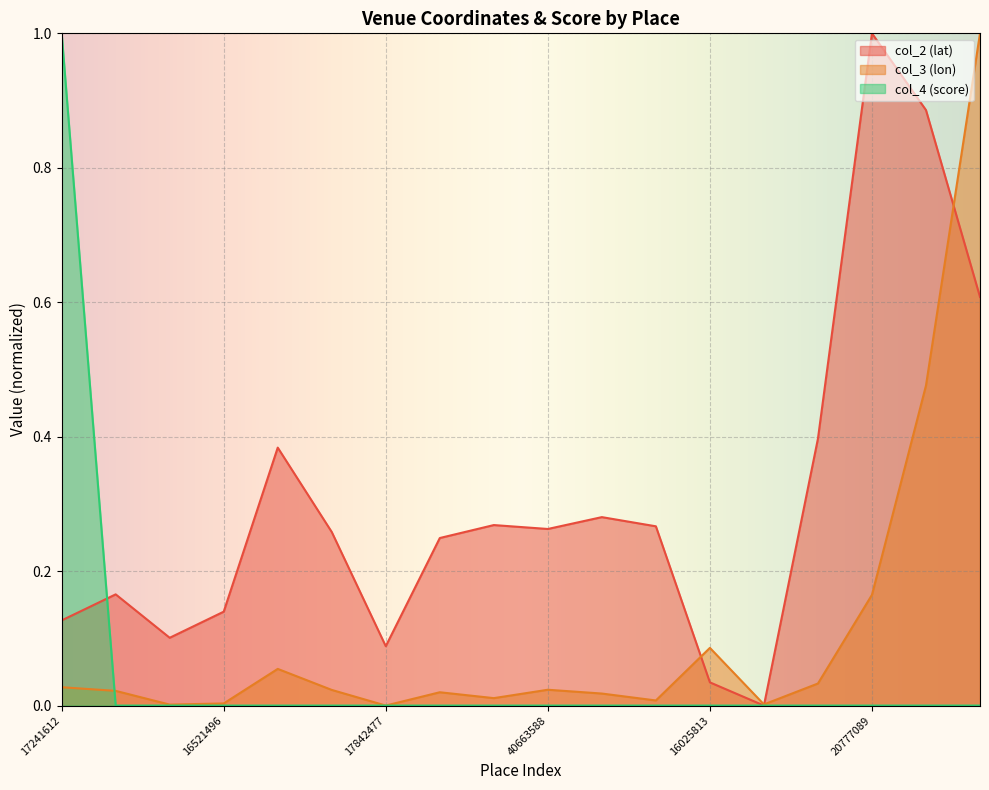

Which category has the highest value in the col_4 (score) series?

17241612